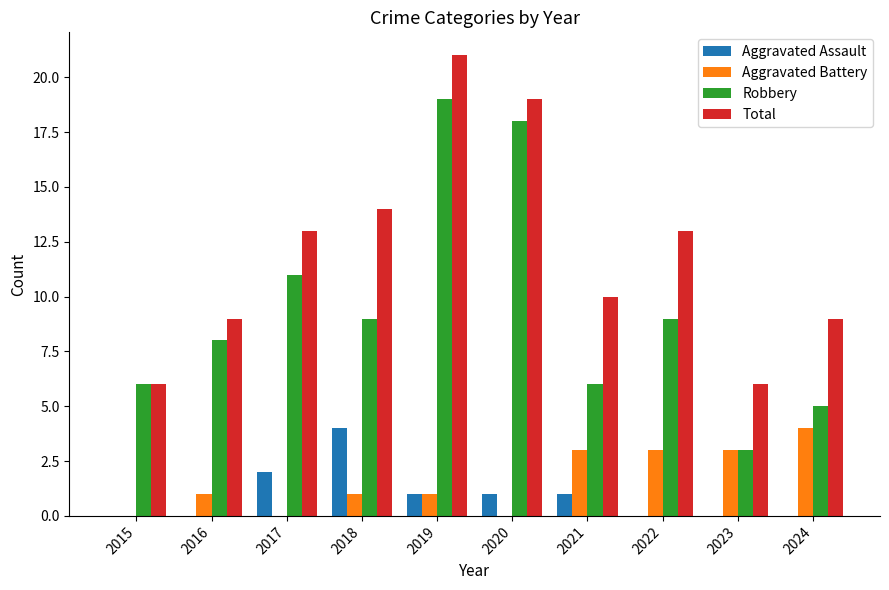

What is the total value across all series at 2019?

42